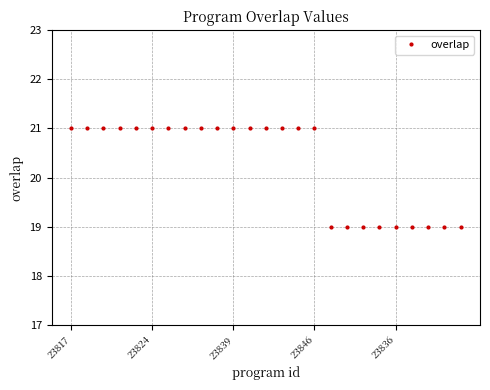

What is the sum of all values?

507